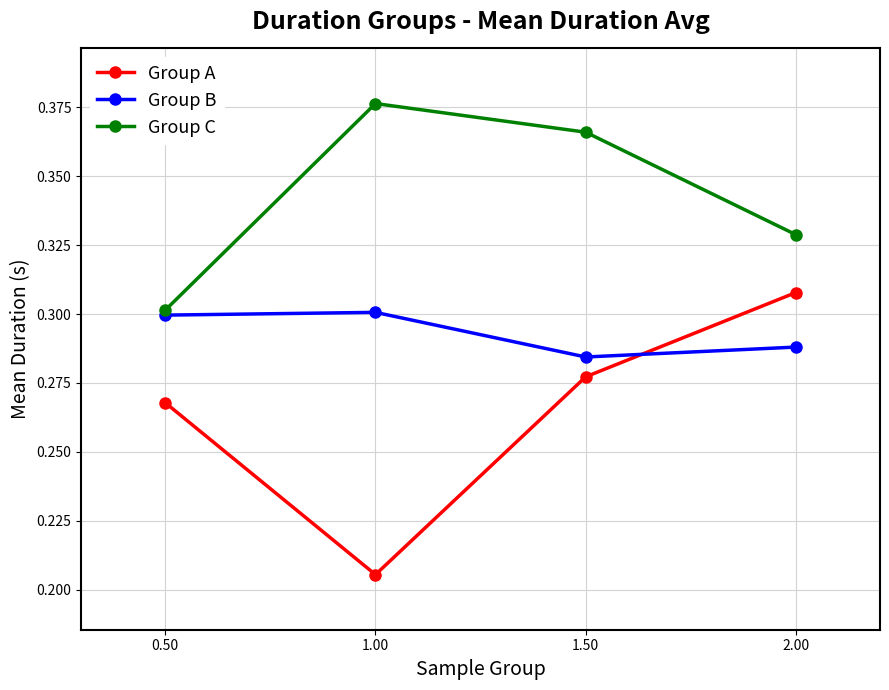

What is the total value across all series at 0.50?

0.9